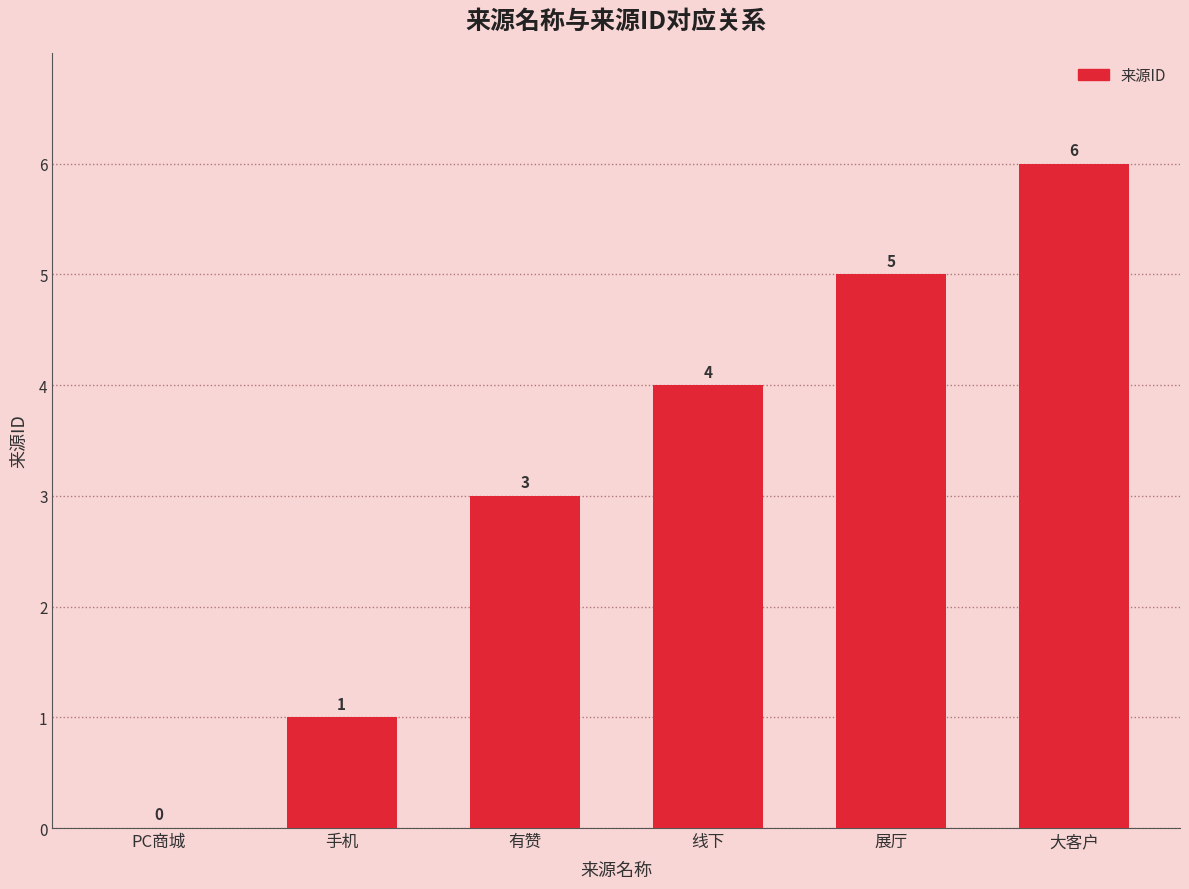

What is the change in value from 有赞 to 大客户?

+3